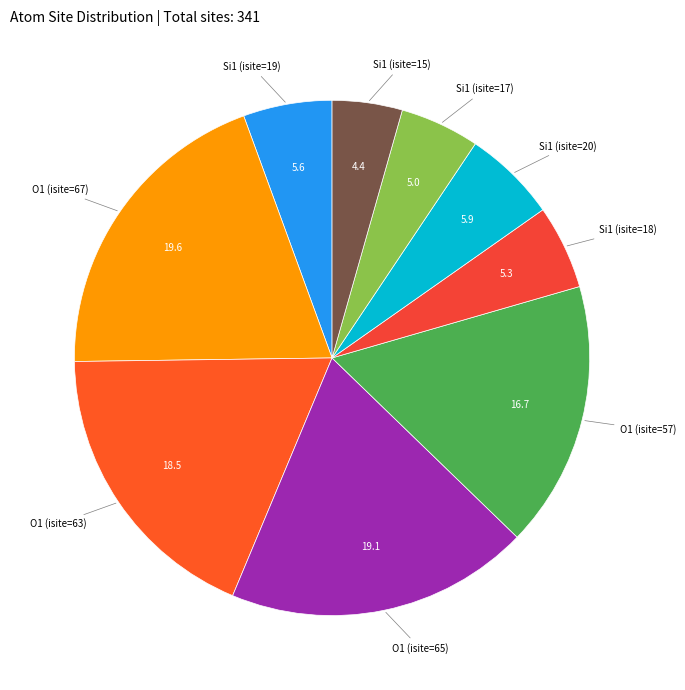

Which category has the smallest portion of the pie?

Si1 (isite=15)